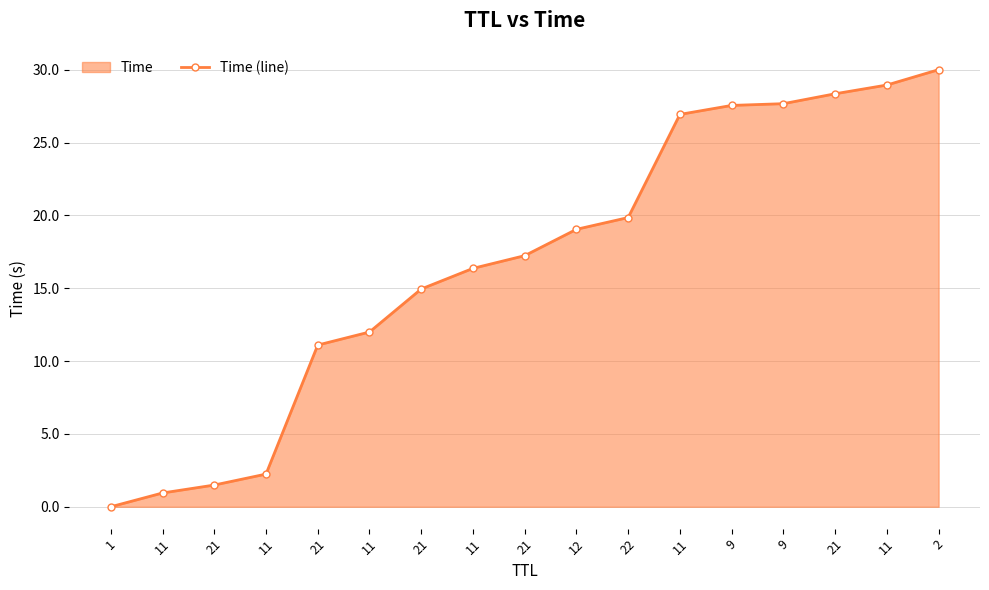

Reading left to right, transcribe all the data shown in this chart.

0.0	0.9	1.5	2.2	11.1	12.0	14.9	16.4	17.2	19.0	19.9	26.9	27.5	27.7	28.3	28.9	30.0